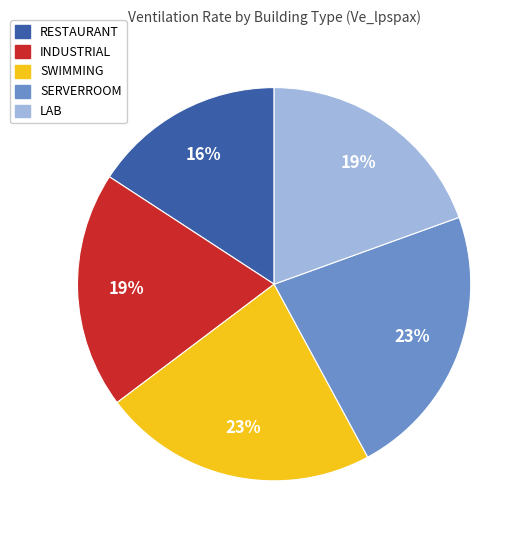

Does any single category account for the majority?

No